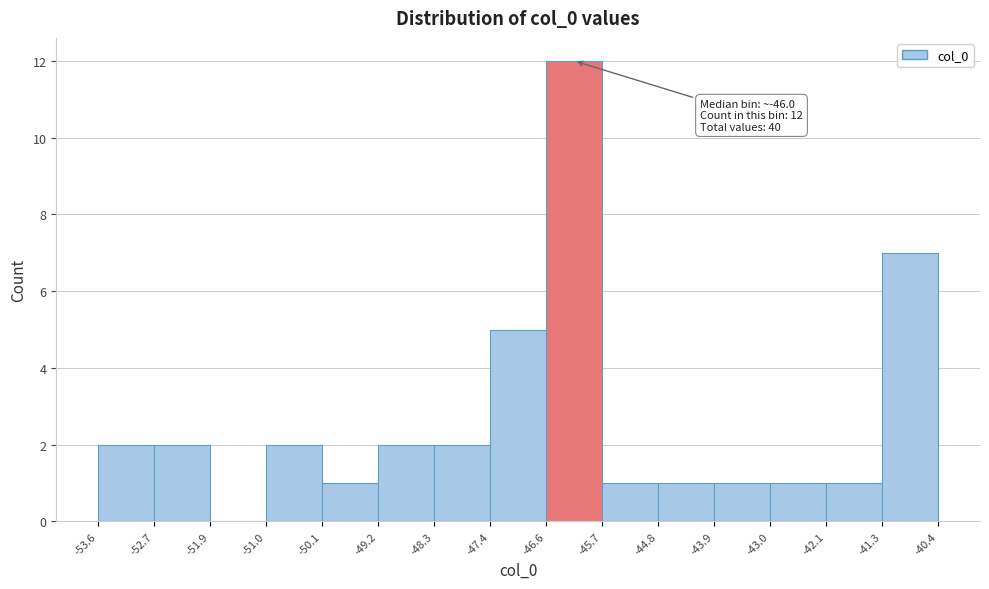

Which range on the x-axis has the tallest bar?

-46.6 to -45.7